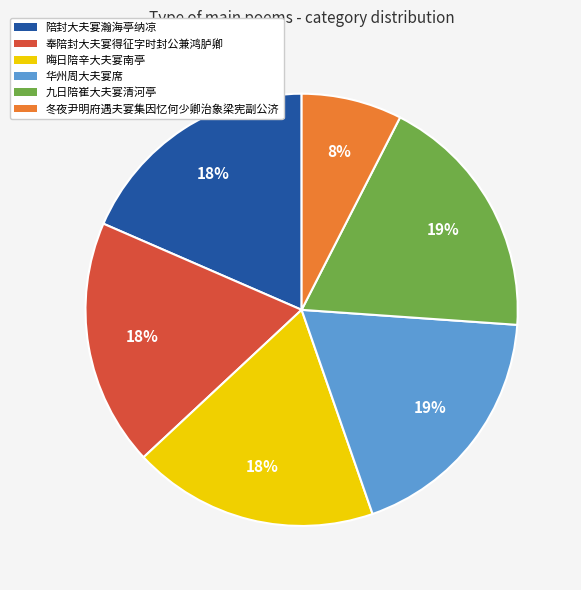

Is there any slice that represents more than half of the pie?

No